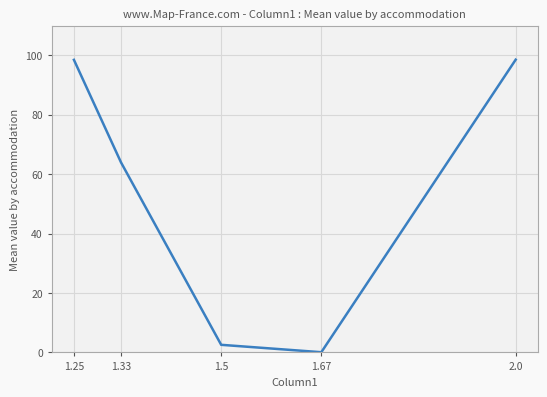

What position from the right is 1.25?

5